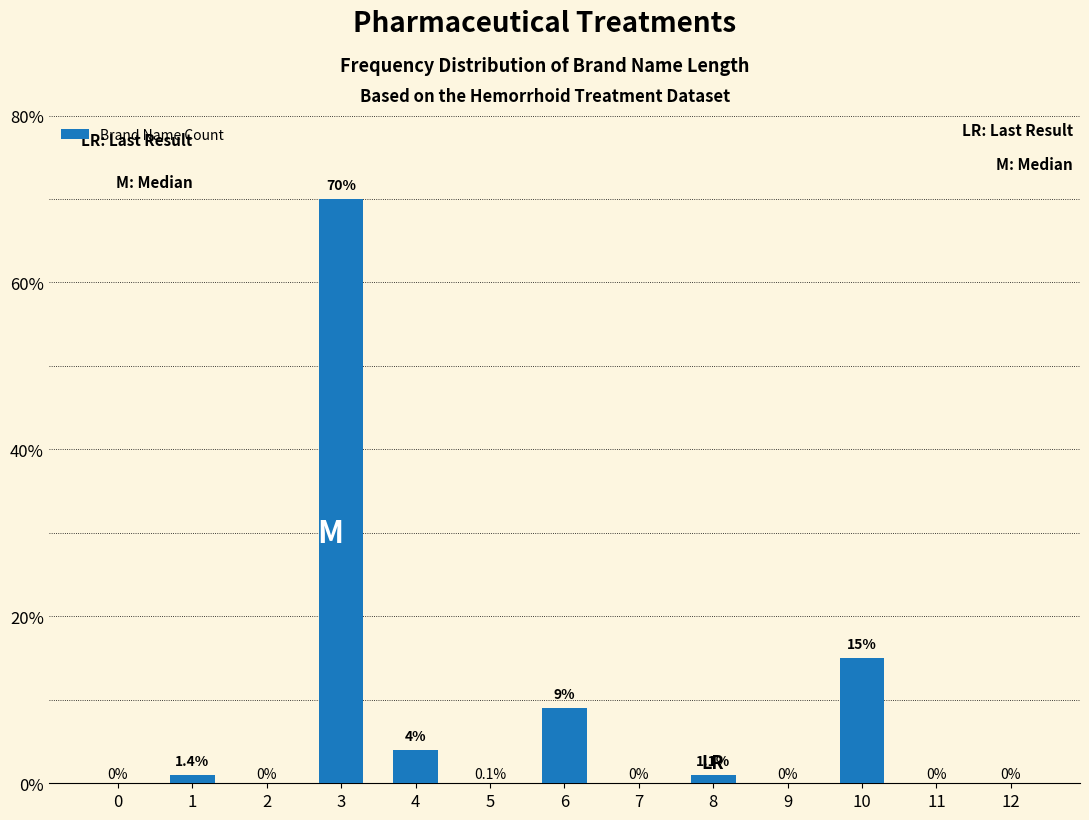

Reading right to left, extract all data points from this chart.

12=0	11=0	10=15	9=0	8=1	7=0	6=9	5=0	4=4	3=70	2=0	1=1	0=0